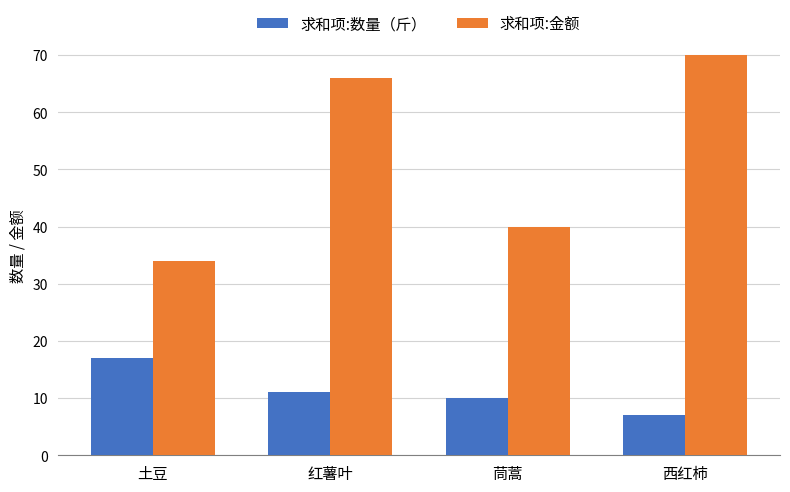

True or false: 求和项:金额 has a value of 70 at 西红柿.

True